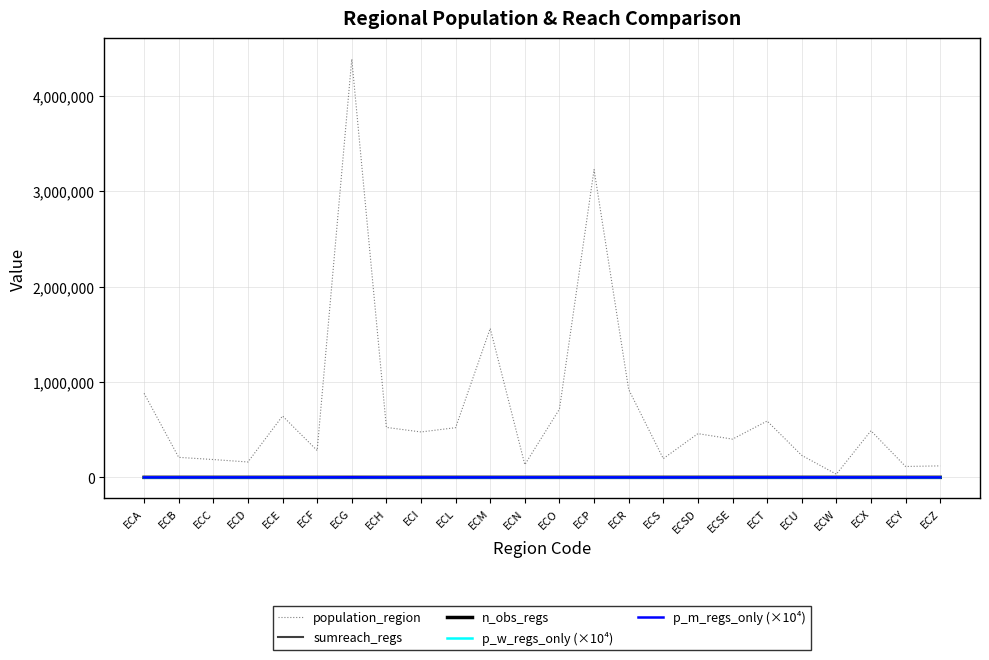

How many lines are shown in the chart?

5